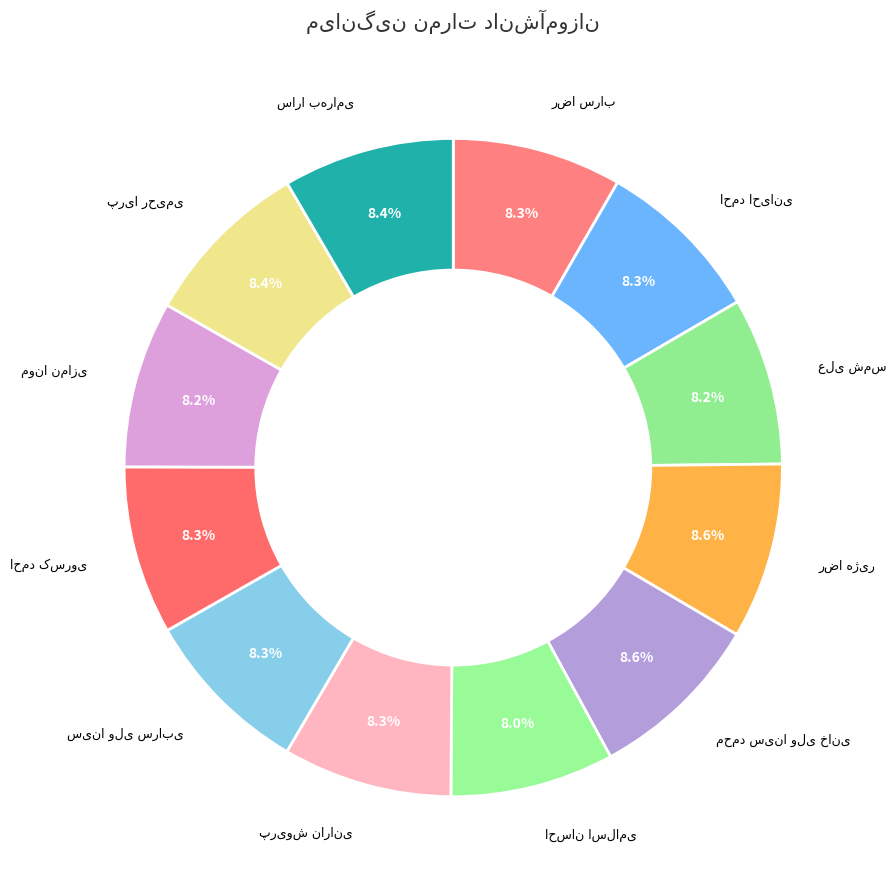

How many segments does this pie chart have?

12